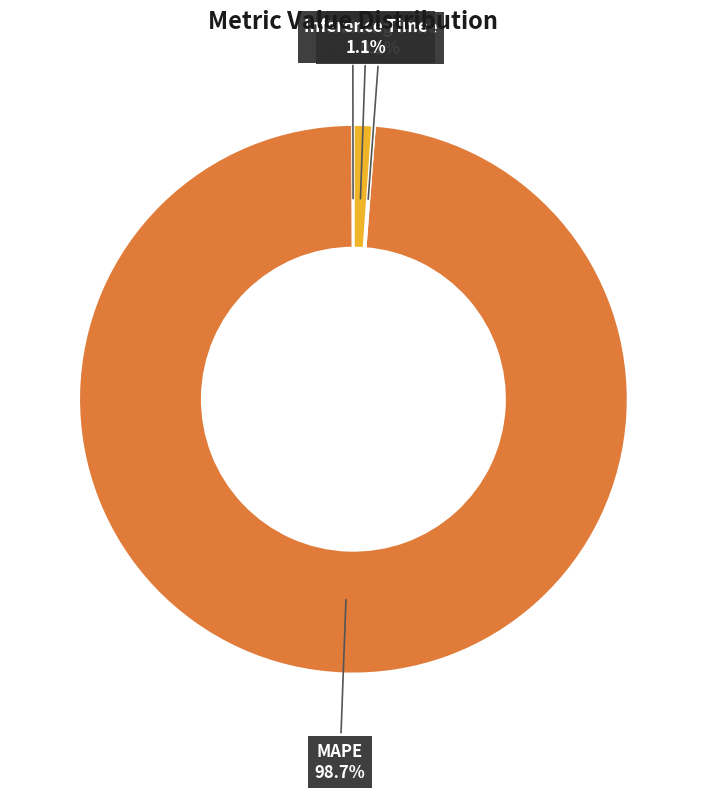

What is the largest slice in the pie chart?

MAPE